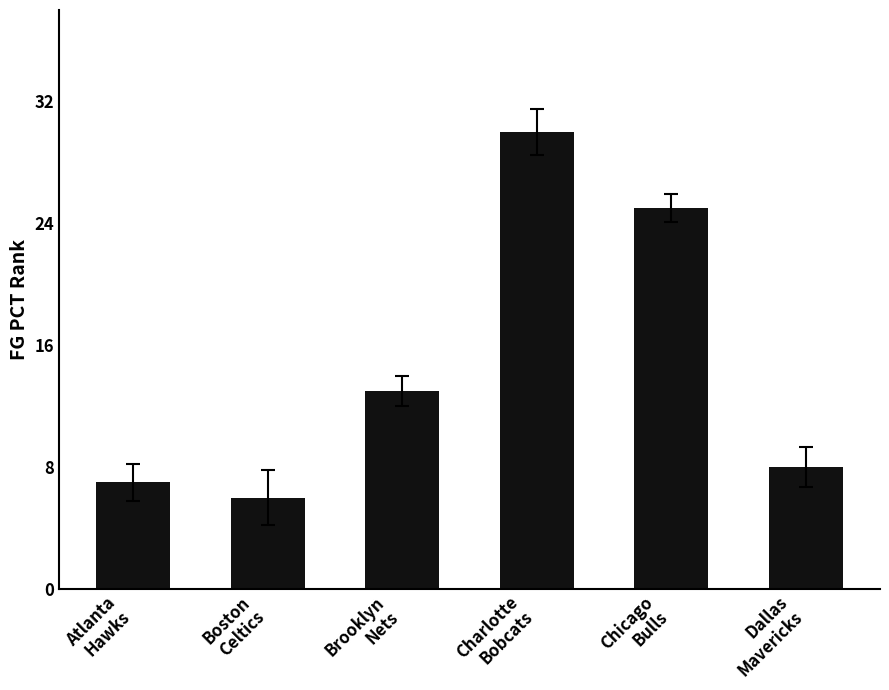

Rank the categories by value from lowest to highest.

Boston
Celtics, Atlanta
Hawks, Dallas
Mavericks, Brooklyn
Nets, Chicago
Bulls, Charlotte
Bobcats